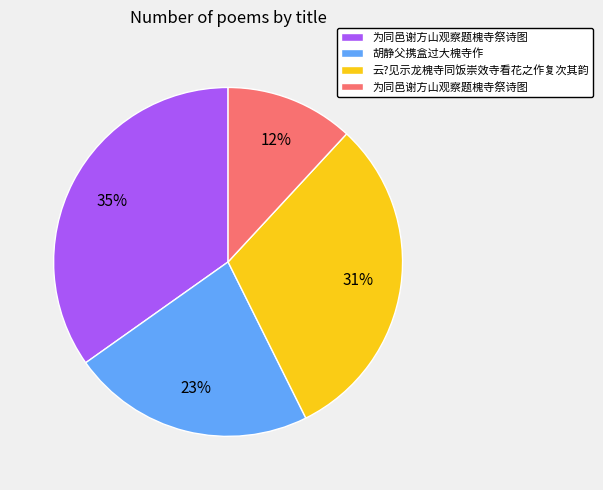

Is there a majority slice in this chart?

No